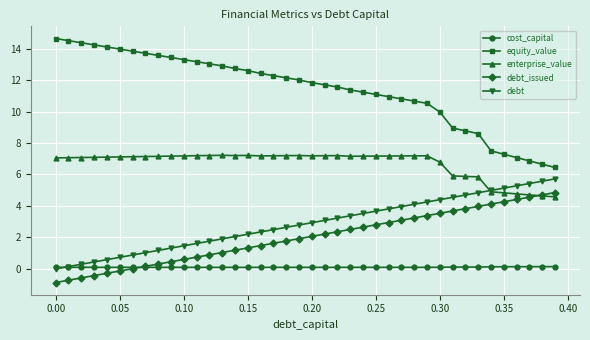

Rank the series by their maximum value, from highest to lowest.

equity_value, enterprise_value, debt, debt_issued, cost_capital